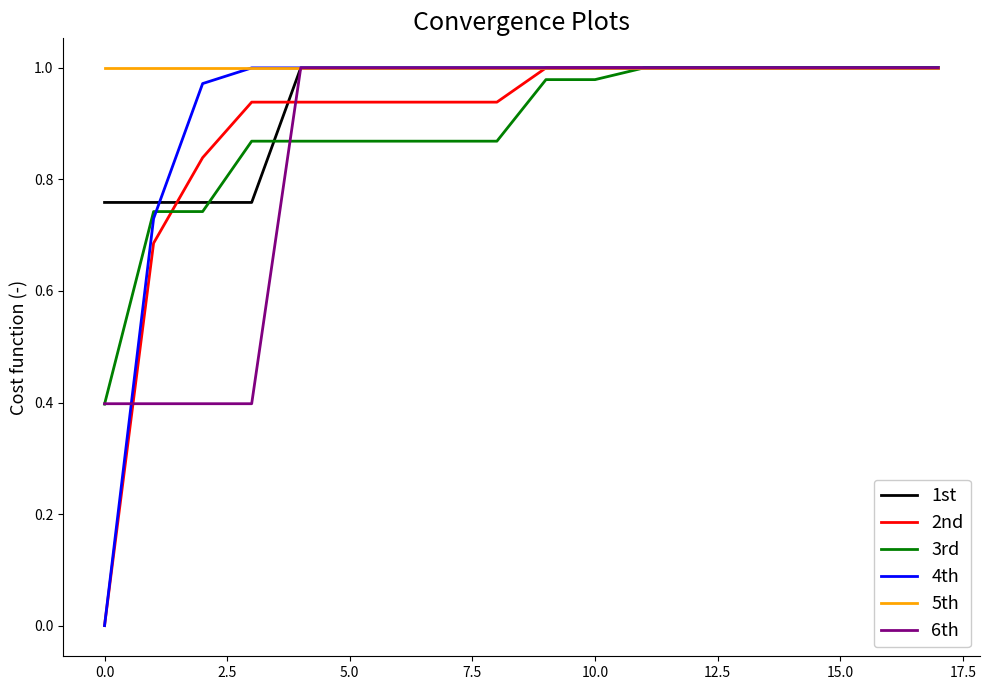

What is the lowest value of the 6th series?

0.4